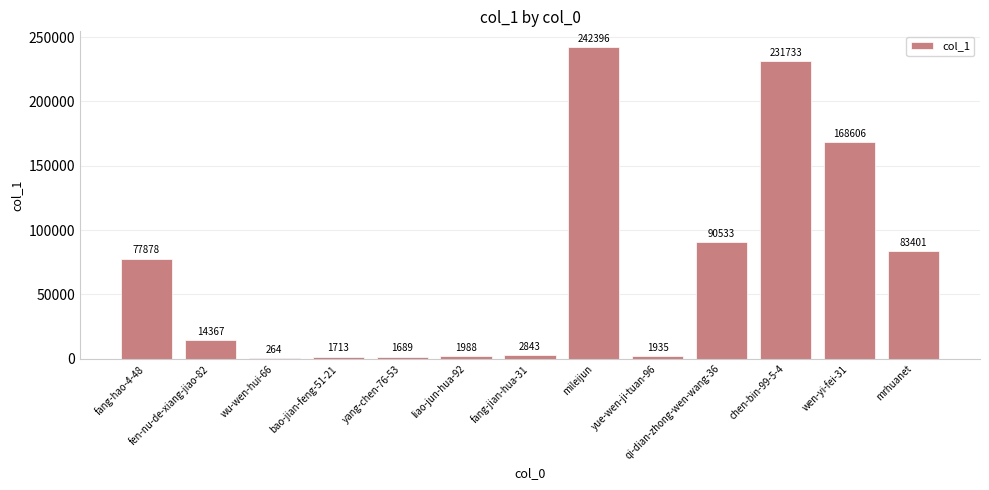

How many categories are shown in the chart?

13